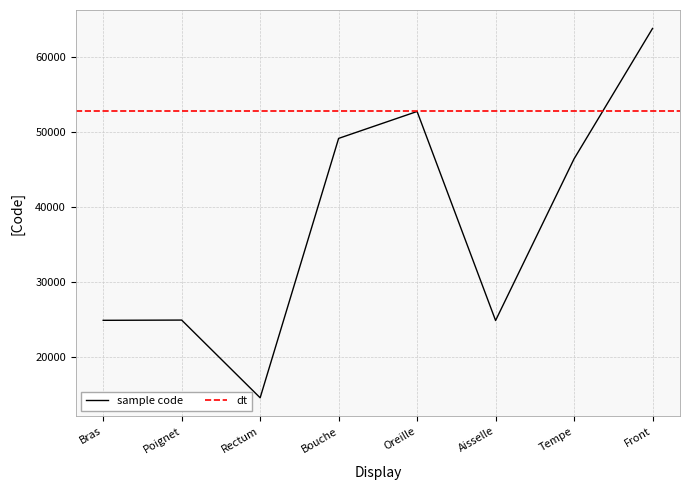

The chart shows a value of 39766 at Aisselle. True or false?

False